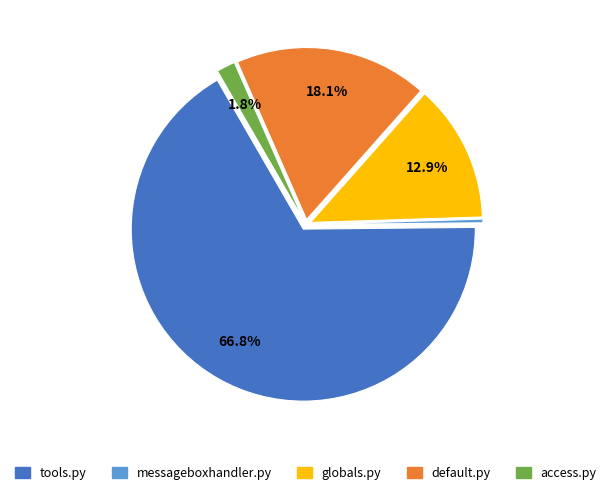

Combined, what portion of the pie is tools.py and default.py?

85.0%